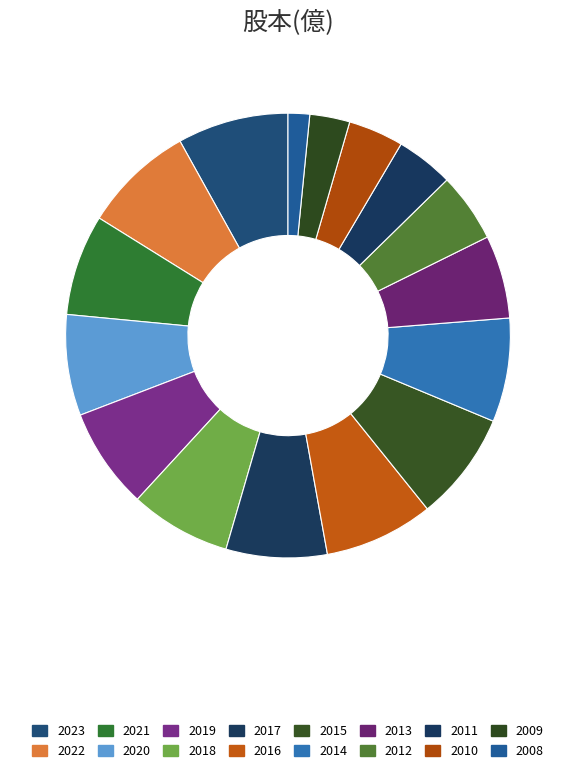

Combined, do 2009 and 2023 account for over 50%?

No